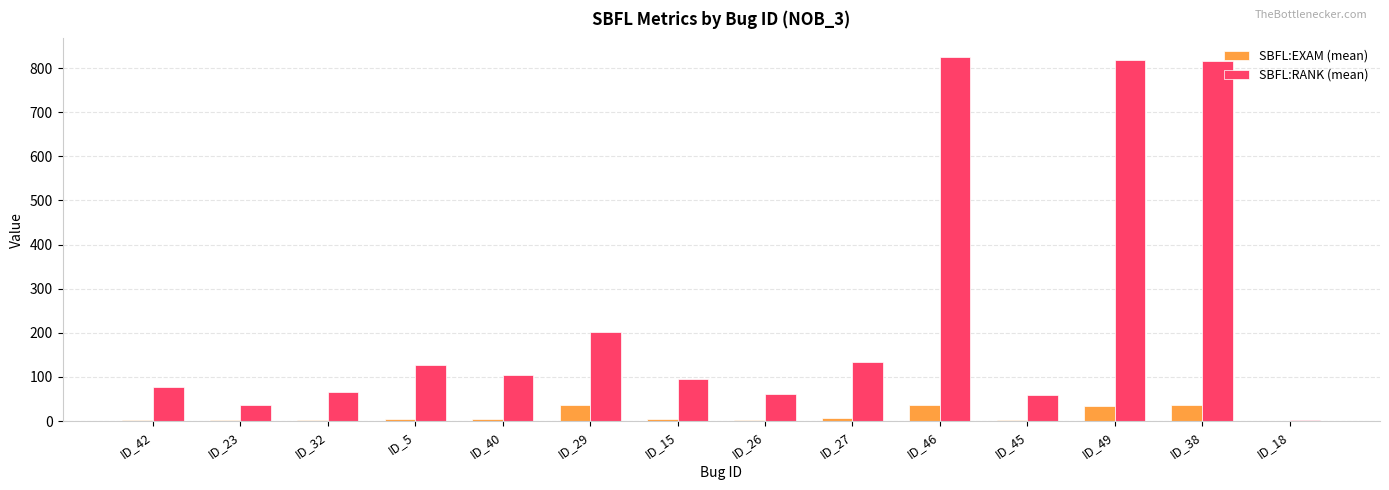

What is the total value across all series at ID_38?

851.9